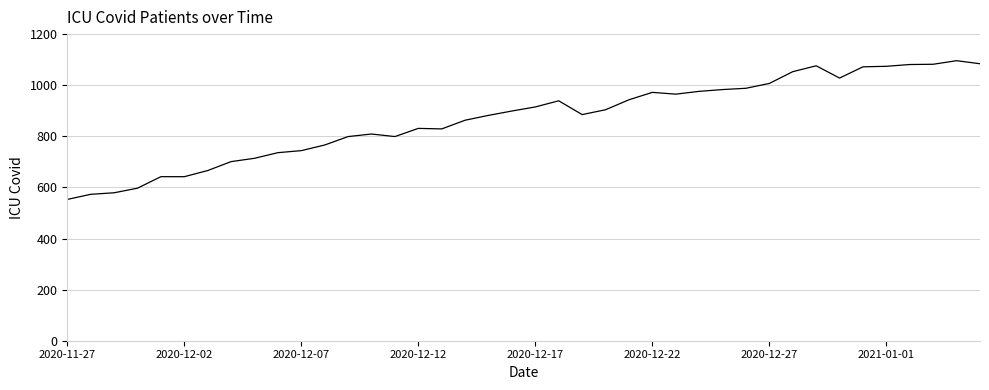

What is the difference between the maximum and minimum values?

543